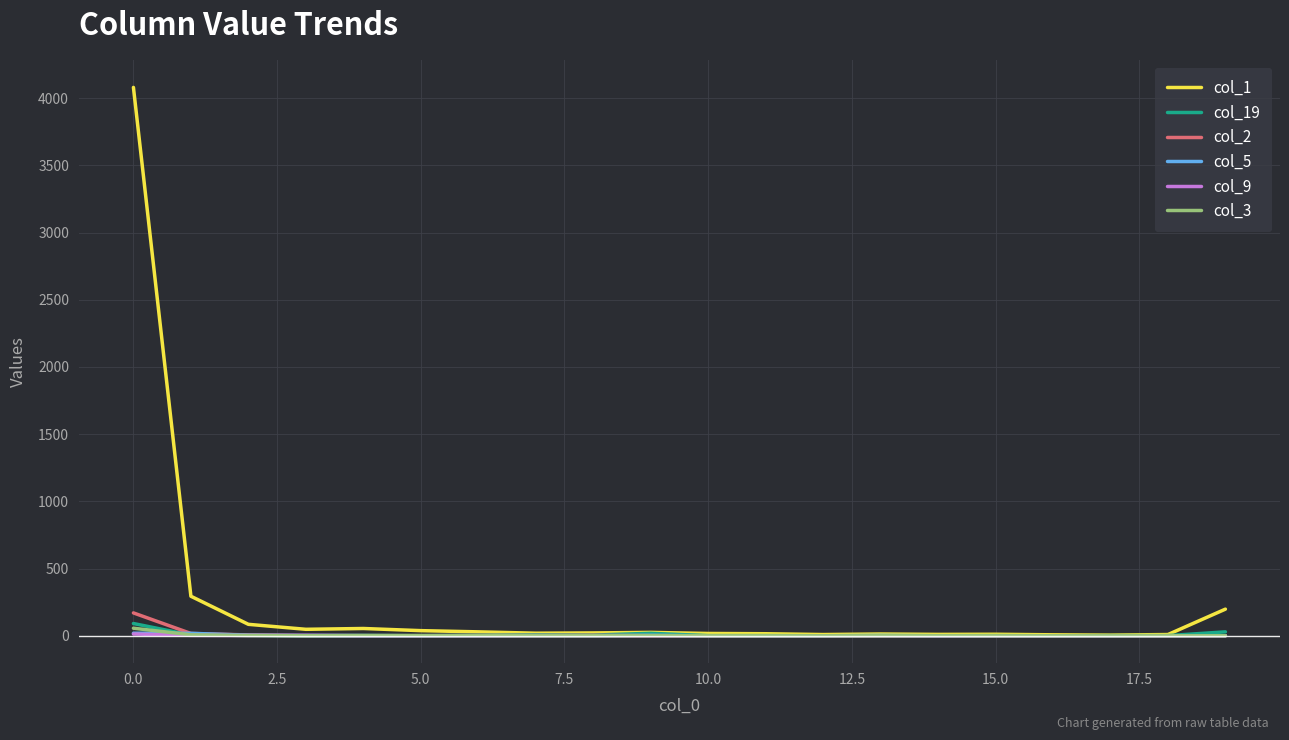

Which series has the largest total across all categories?

col_1